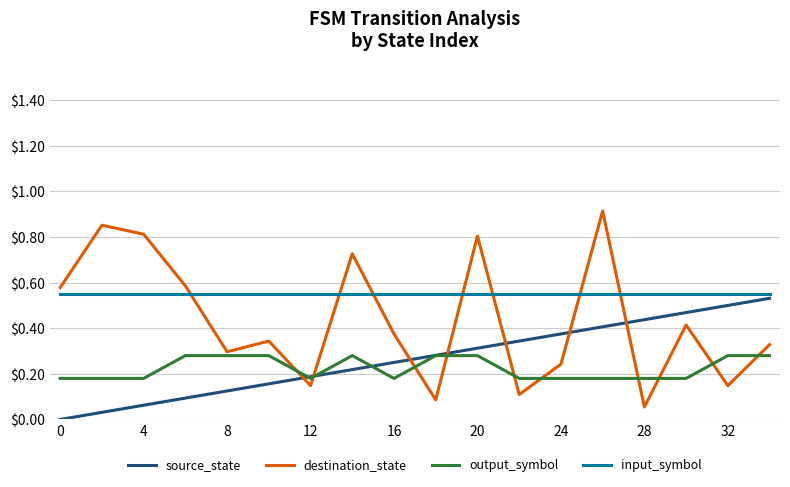

At how many categories does at least one series exceed 0?

18